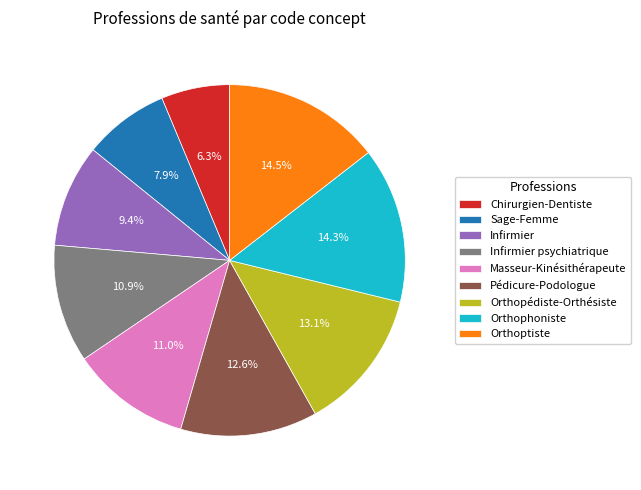

Between Orthopédiste-Orthésiste and Infirmier psychiatrique, which is larger?

Orthopédiste-Orthésiste